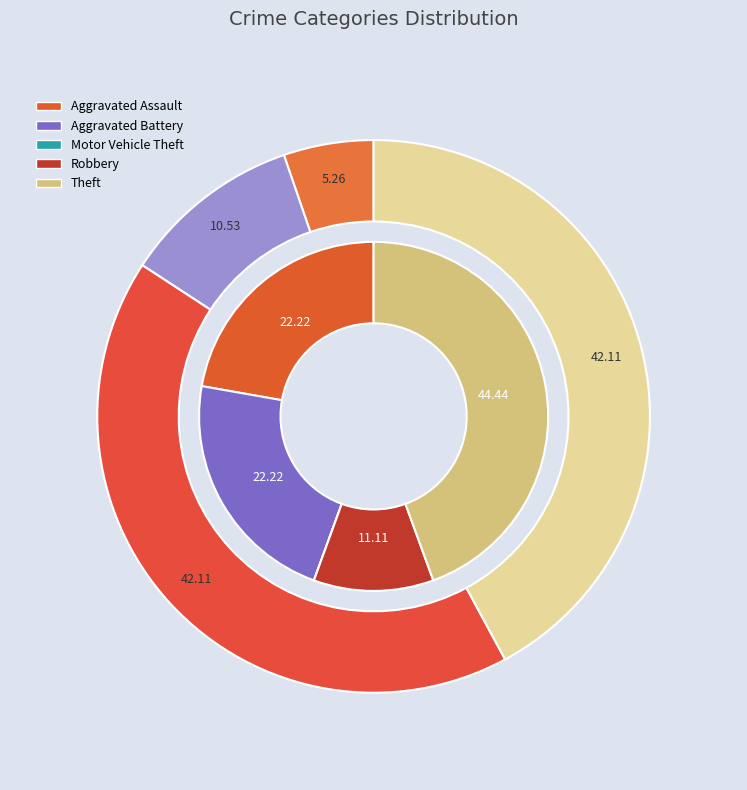

Count the number of slices in the pie.

5